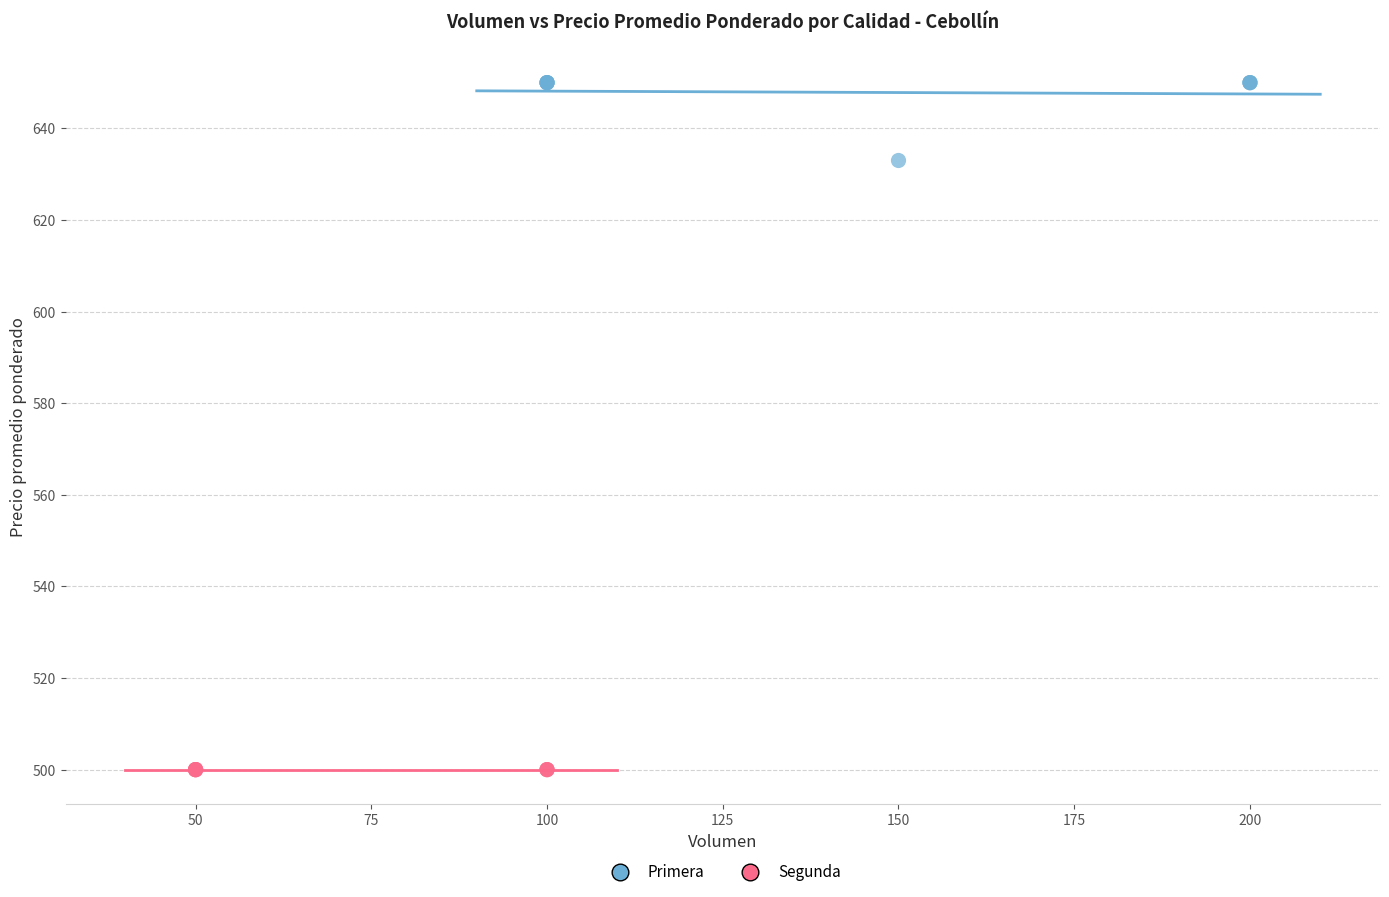

Which series contains the highest Y value?

Primera